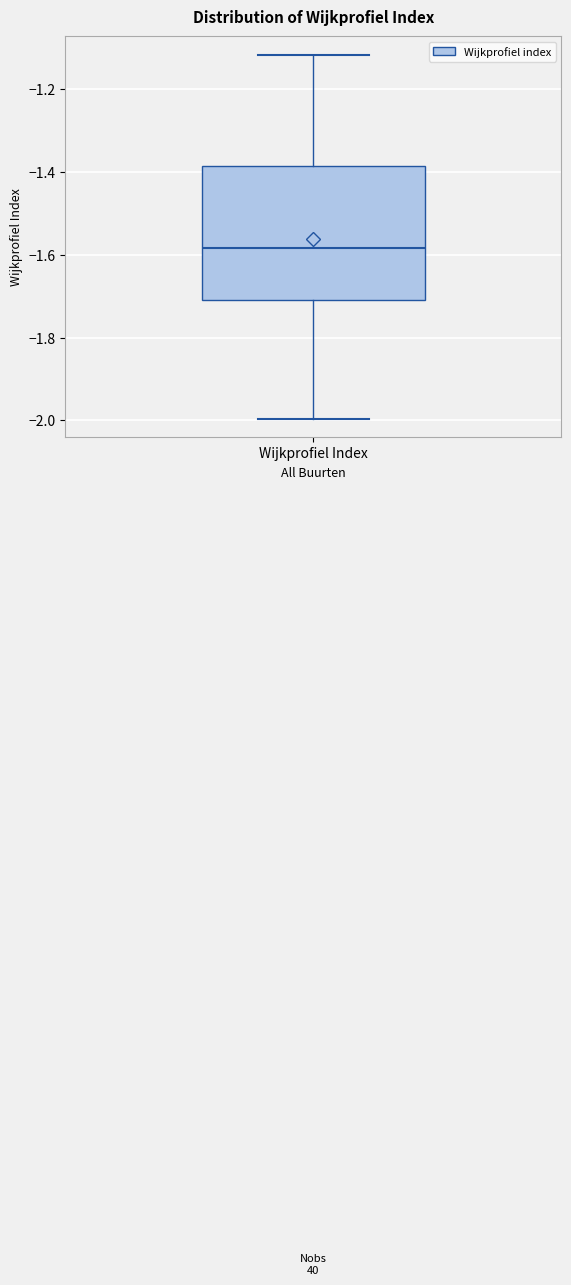

Transcribe this box plot: give where the median line is, the range the box spans, and where the two whiskers end, as read against the y-axis. The values are not printed on the chart, so give them approximately, as read against the axis.

median -1.58, box -1.70 to -1.38, whiskers -2.00 to -1.12